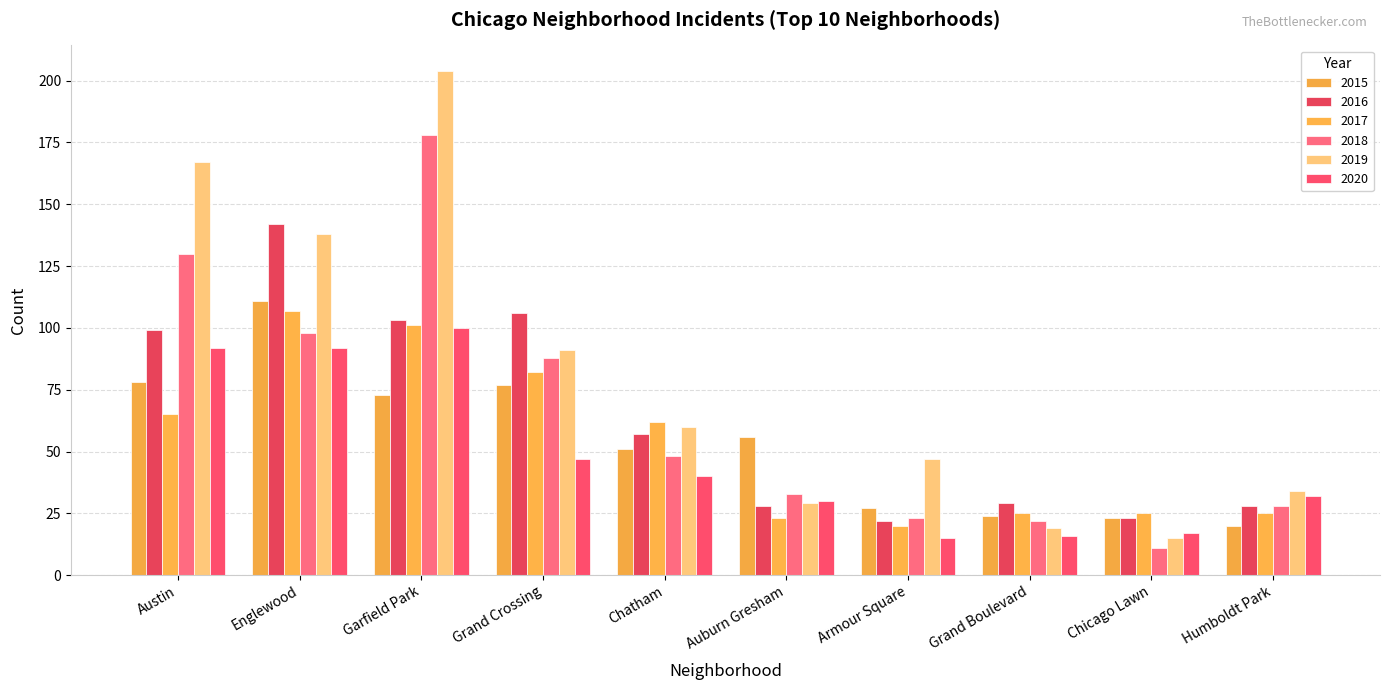

What is the average value of the 2015 series?

54